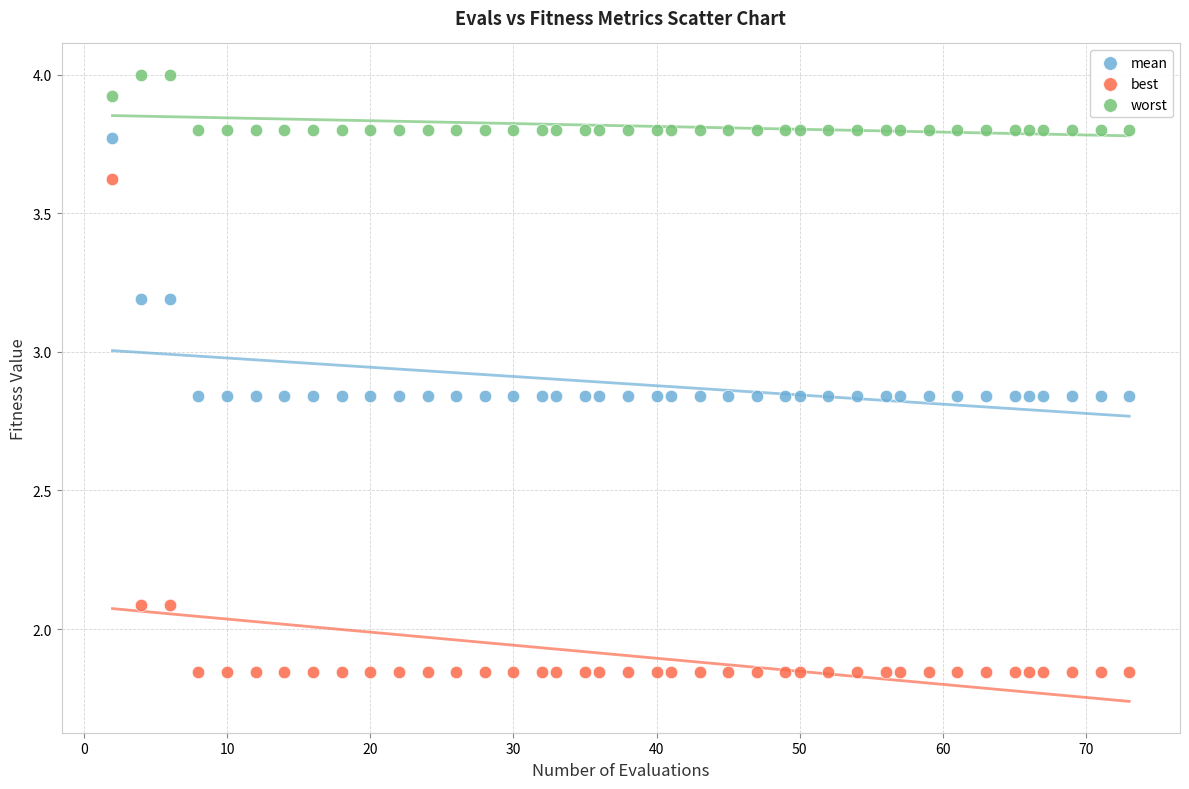

Which series has the widest spread of Y values?

best